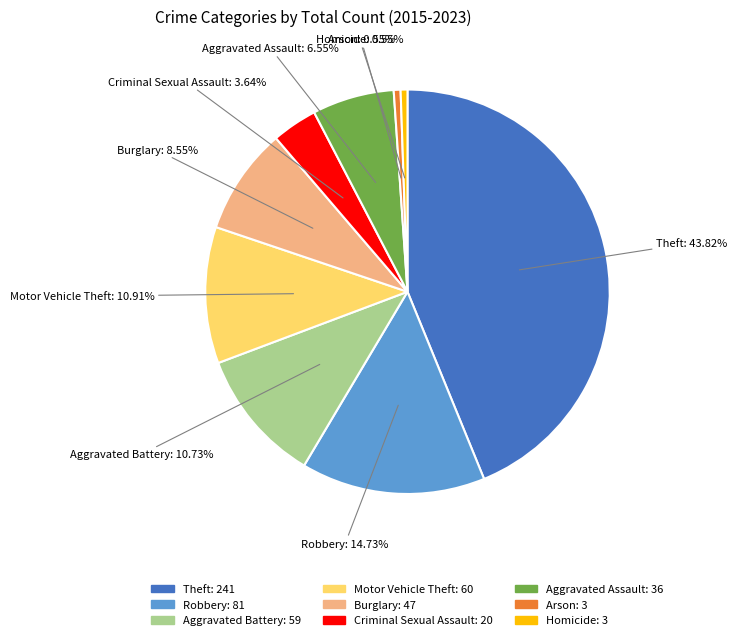

What is the largest slice in the pie chart?

Theft